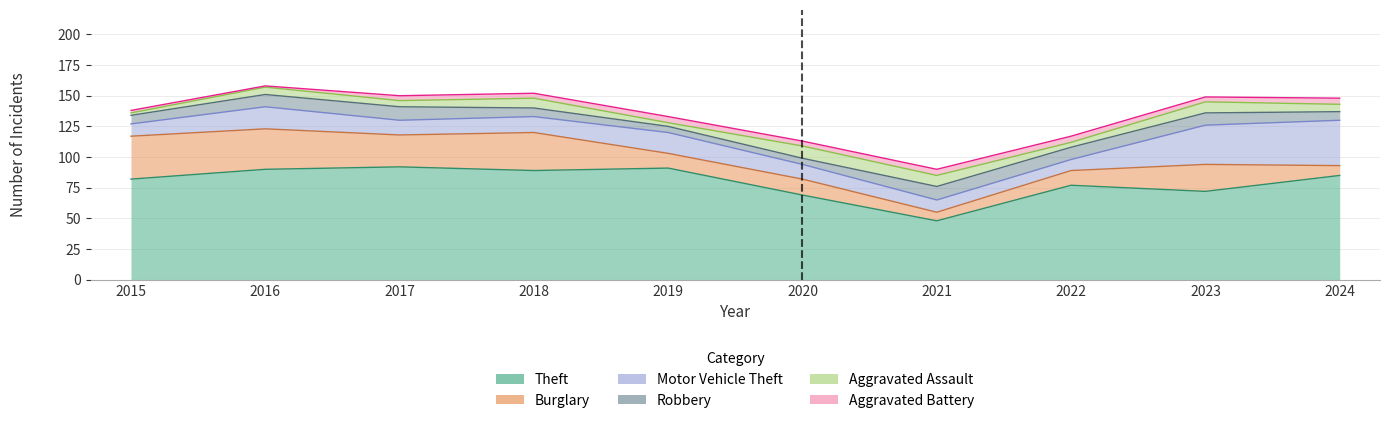

List the labels in order of Aggravated Assault value, smallest first.

2015, 2019, 2022, 2017, 2016, 2024, 2018, 2021, 2023, 2020